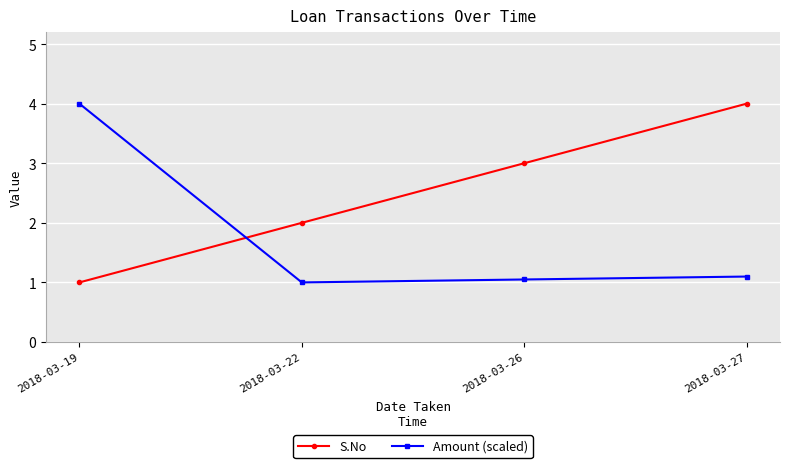

What is the lowest value of the Amount (scaled) series?

1.0